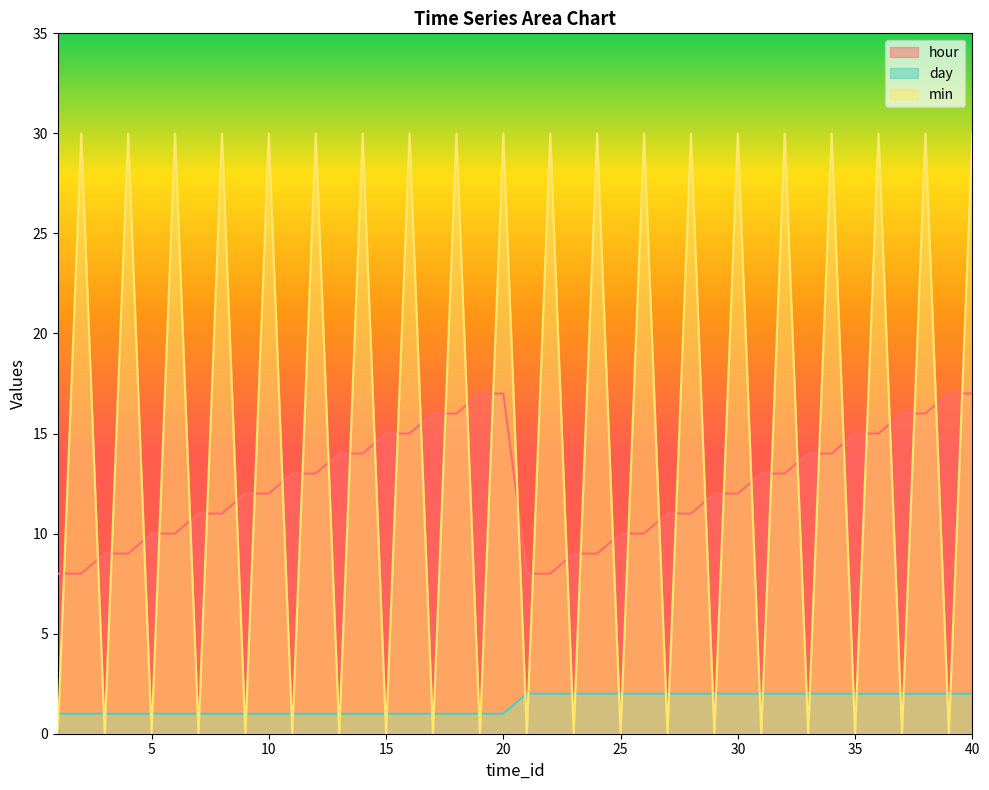

Rank the categories by hour value from lowest to highest.

1, 2, 21, 22, 3, 4, 23, 24, 5, 6, 25, 26, 7, 8, 27, 28, 9, 10, 29, 30, 11, 12, 31, 32, 13, 14, 33, 34, 15, 16, 35, 36, 17, 18, 37, 38, 19, 20, 39, 40